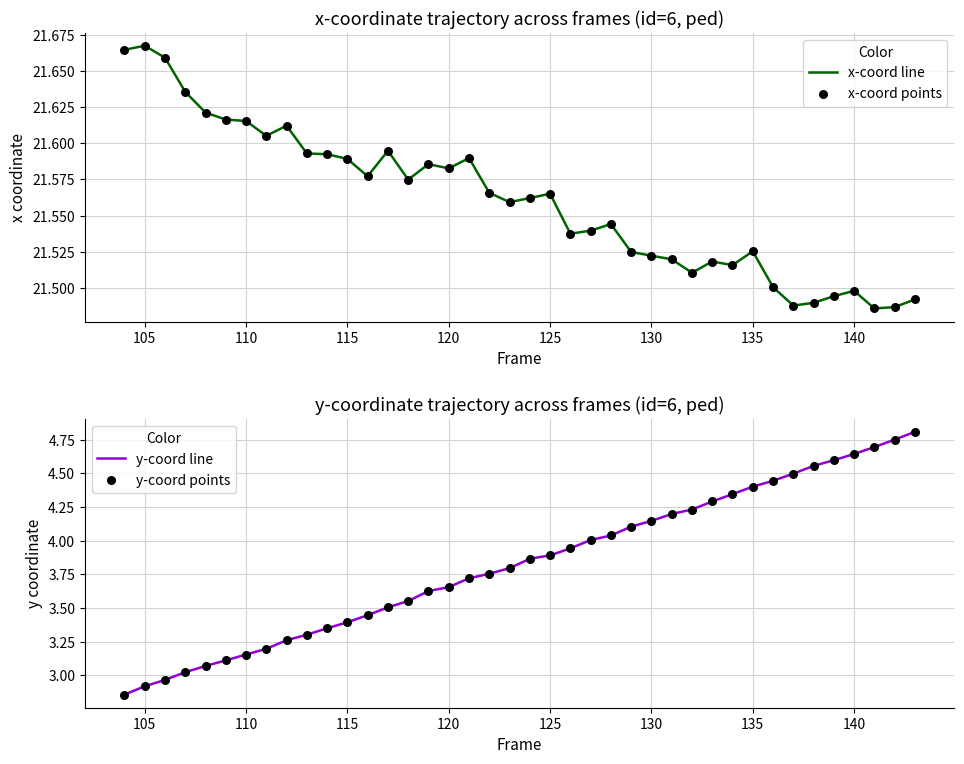

The x-coord line series shows 5.1 at 115. True or false?

False